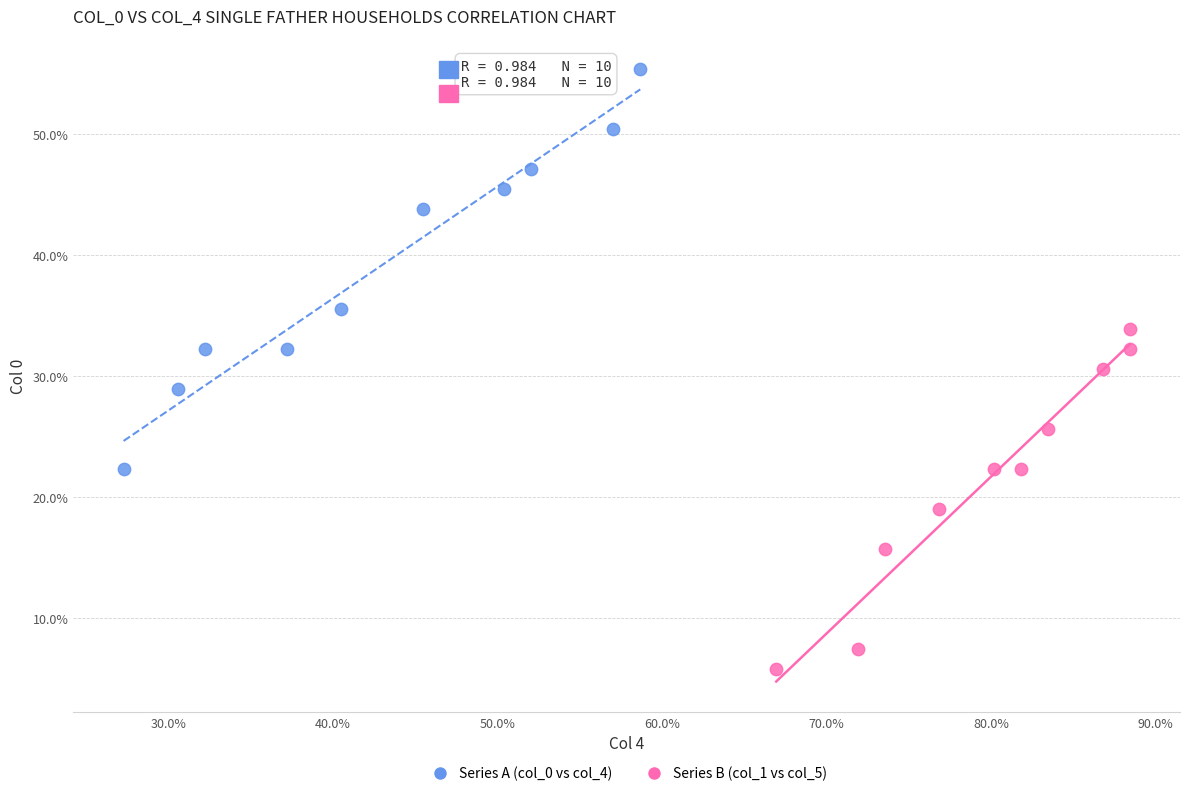

Which series contains the highest Y value?

Series A (col_0 vs col_4)